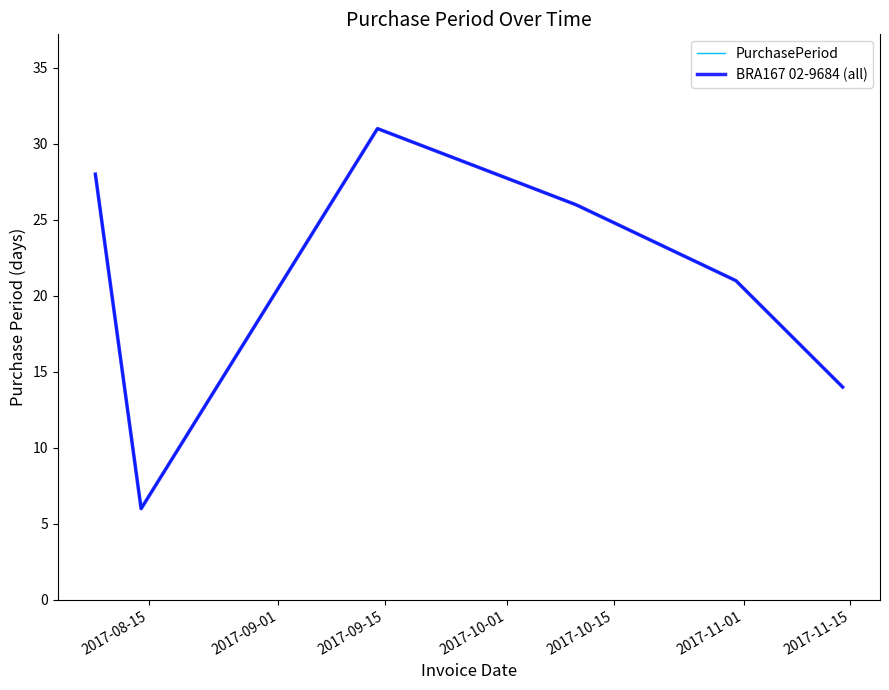

What is the sum of all PurchasePeriod values?

126